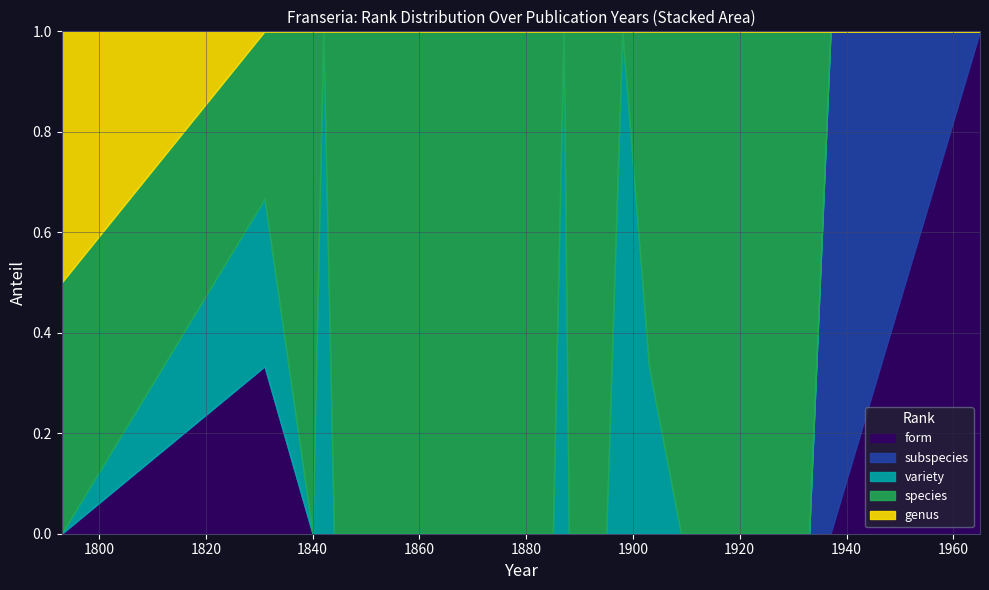

What is the maximum value for form?

1.0